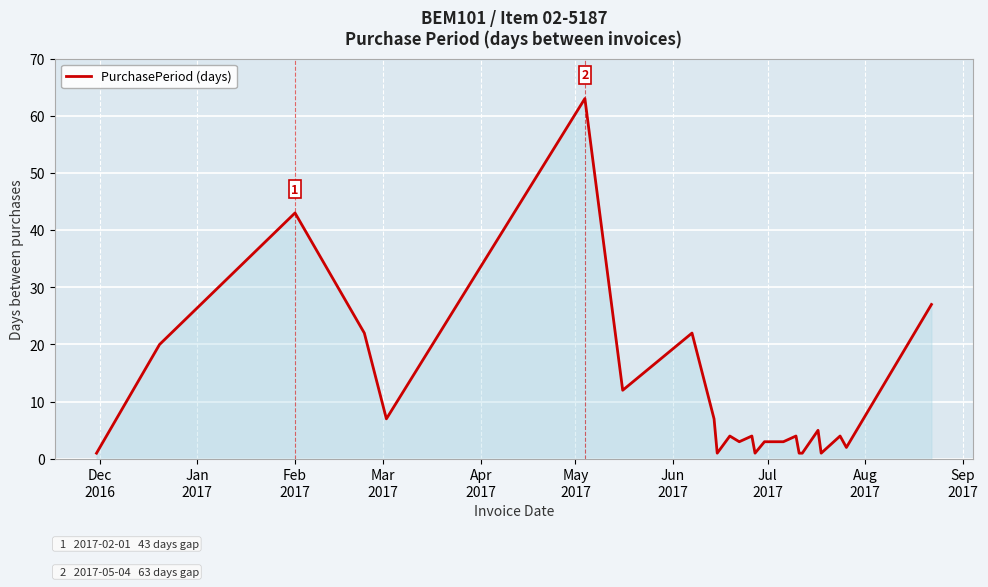

What is the difference between the maximum and minimum values?

62